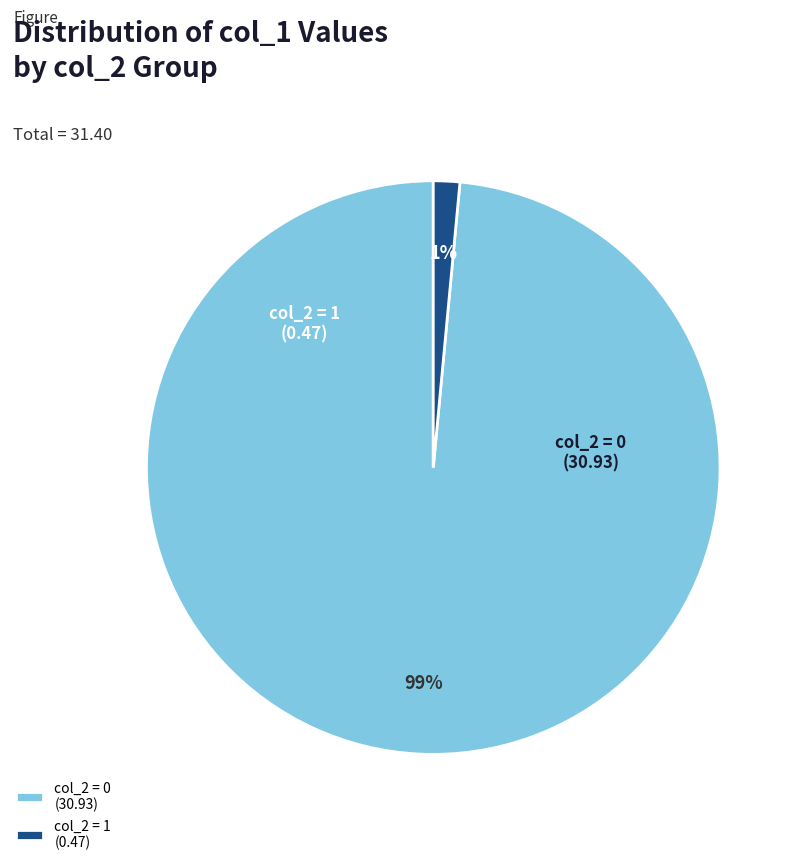

Count the number of slices in the pie.

2